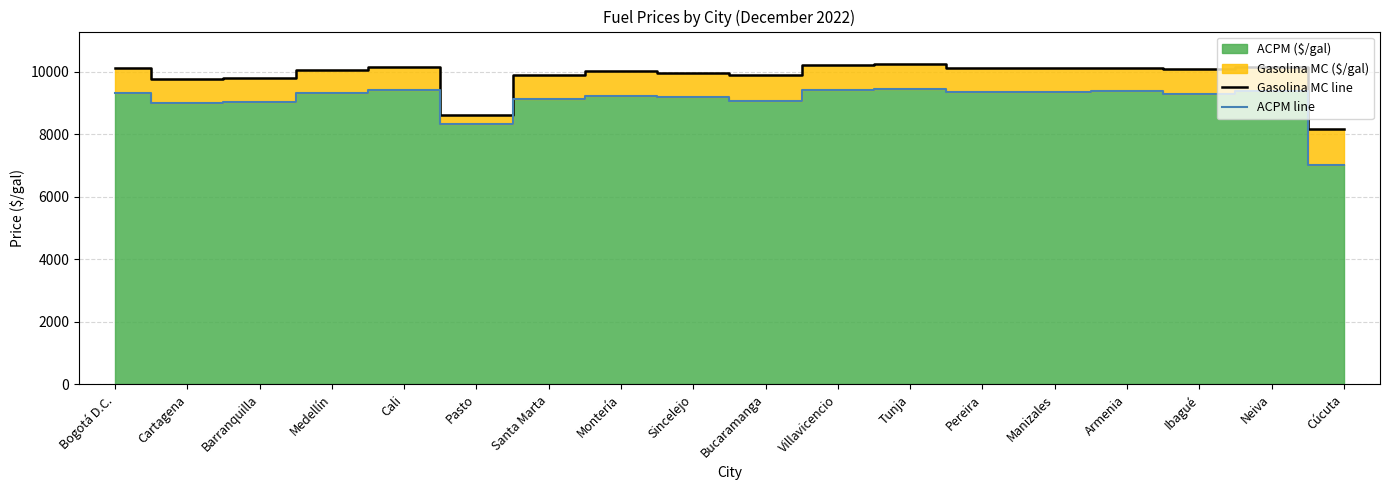

Rank the series by their maximum value, from lowest to highest.

ACPM line, Gasolina MC line